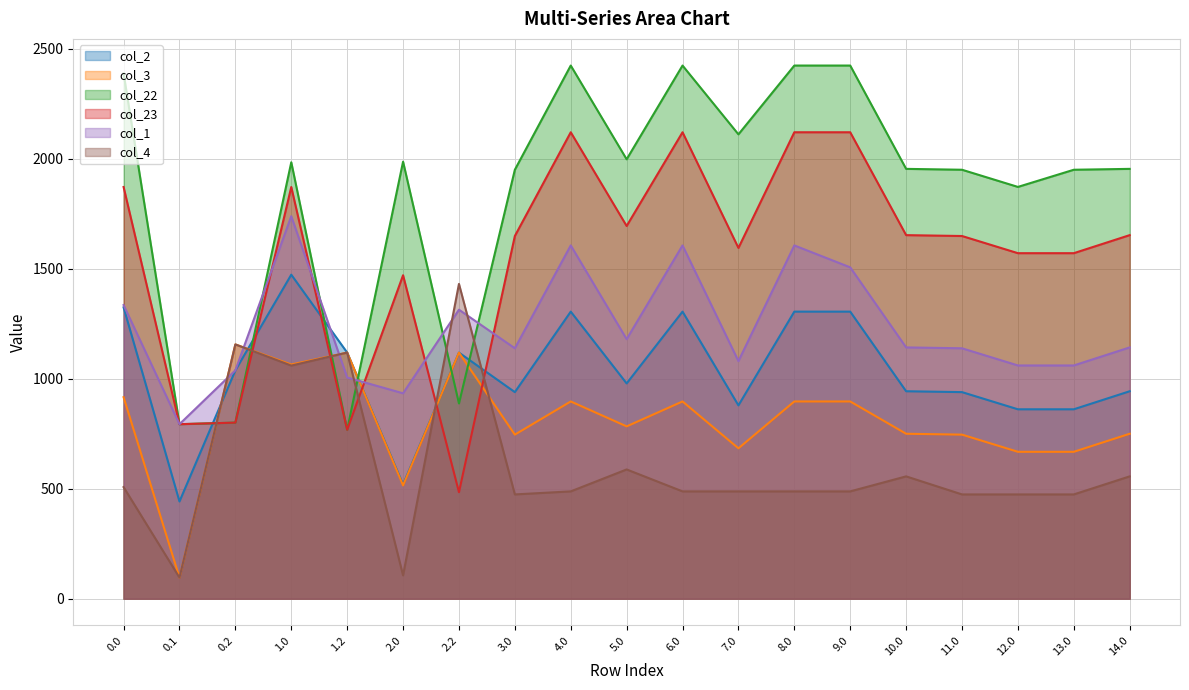

In col_3, how many points are lower than both neighbors (excluding endpoints)?

7